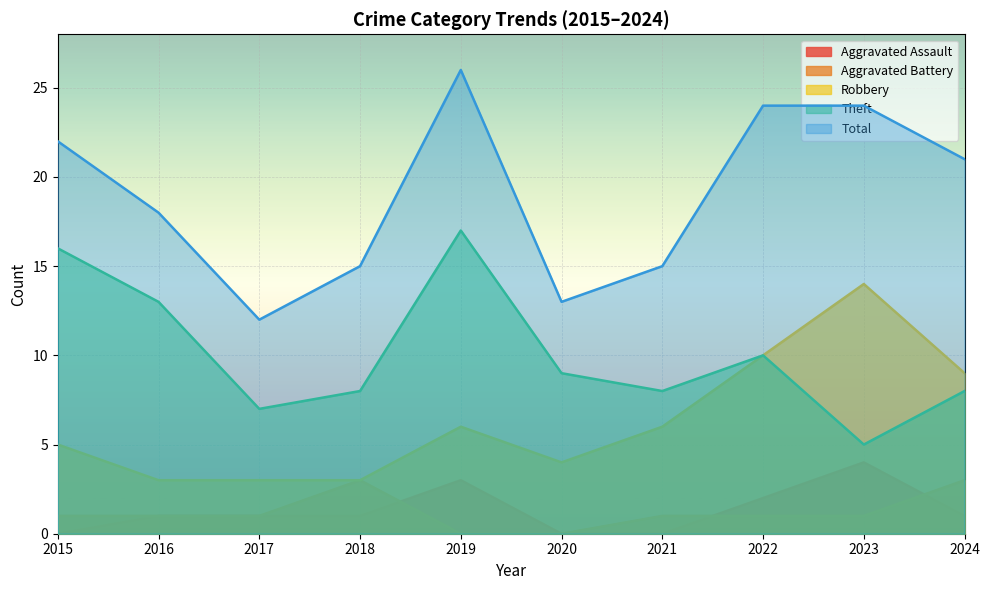

Between 2022 and 2015, which is larger?

2022